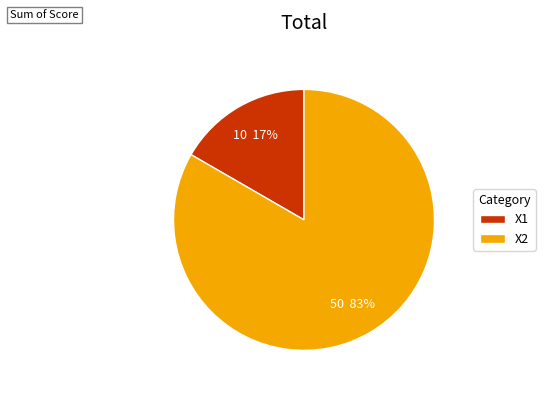

Count the number of slices in the pie.

2